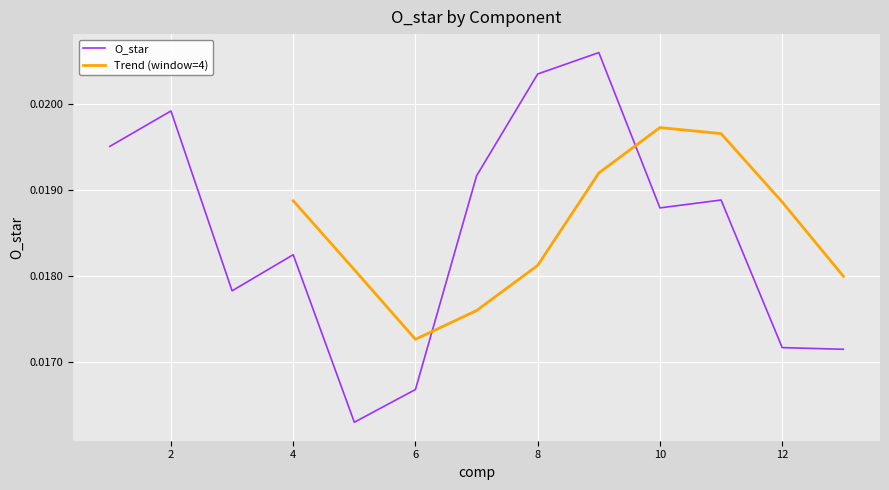

The chart shows a value of 0.0 at 6. True or false?

False